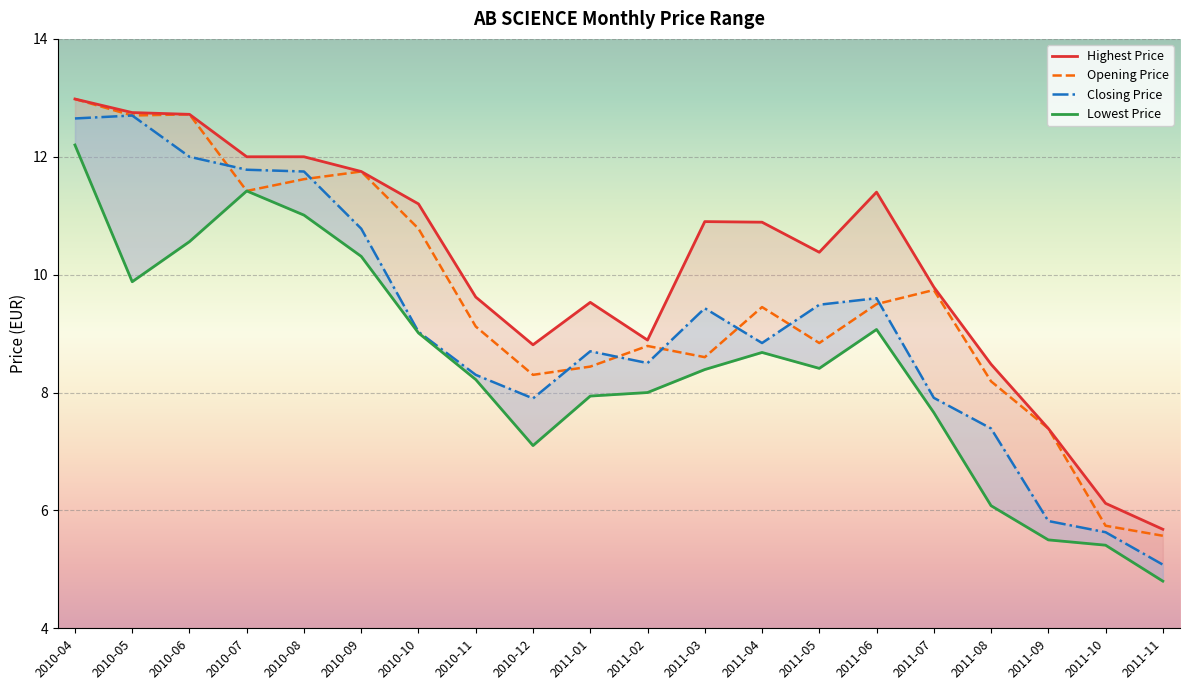

List the labels in order of Opening Price value, largest first.

2010-04, 2010-06, 2010-05, 2010-09, 2010-08, 2010-07, 2010-10, 2011-07, 2011-06, 2011-04, 2010-11, 2011-05, 2011-02, 2011-03, 2011-01, 2010-12, 2011-08, 2011-09, 2011-10, 2011-11